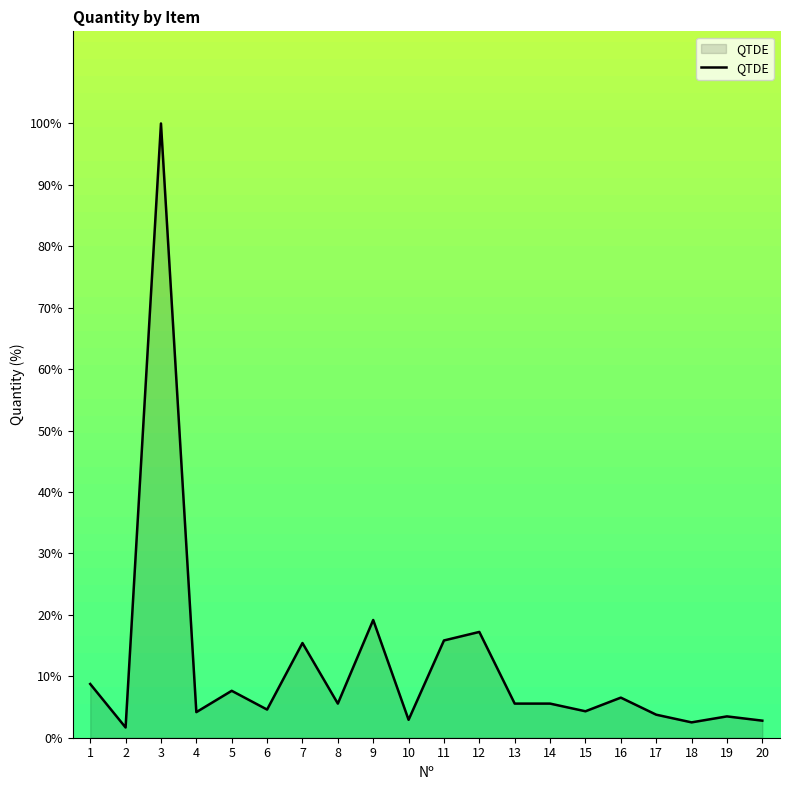

What is the minimum value shown in the chart?

1.7